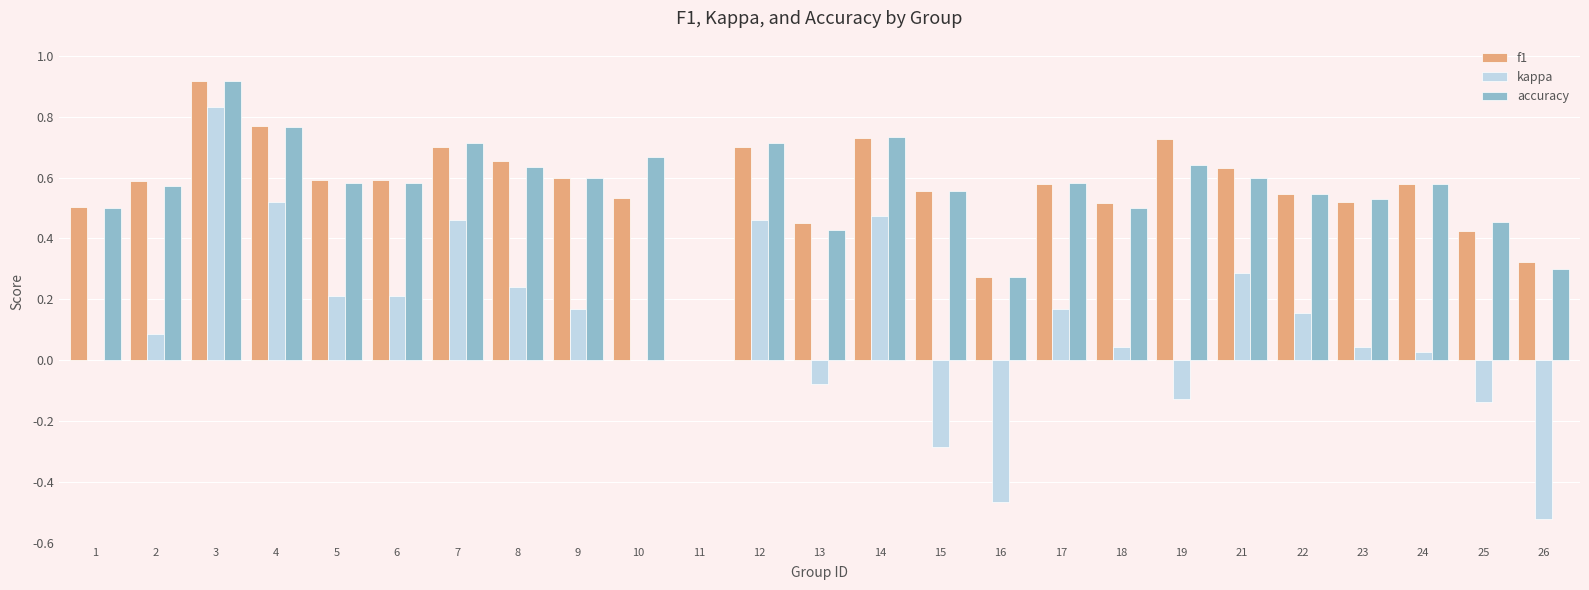

Which label corresponds to the largest value in the chart?

3